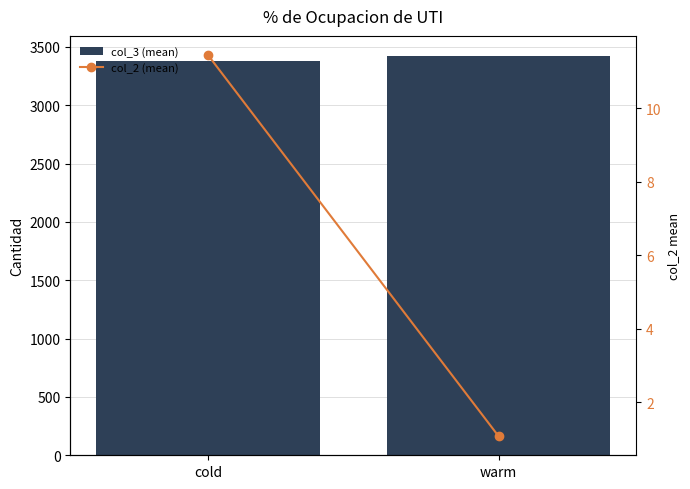

What position from the right is warm?

1